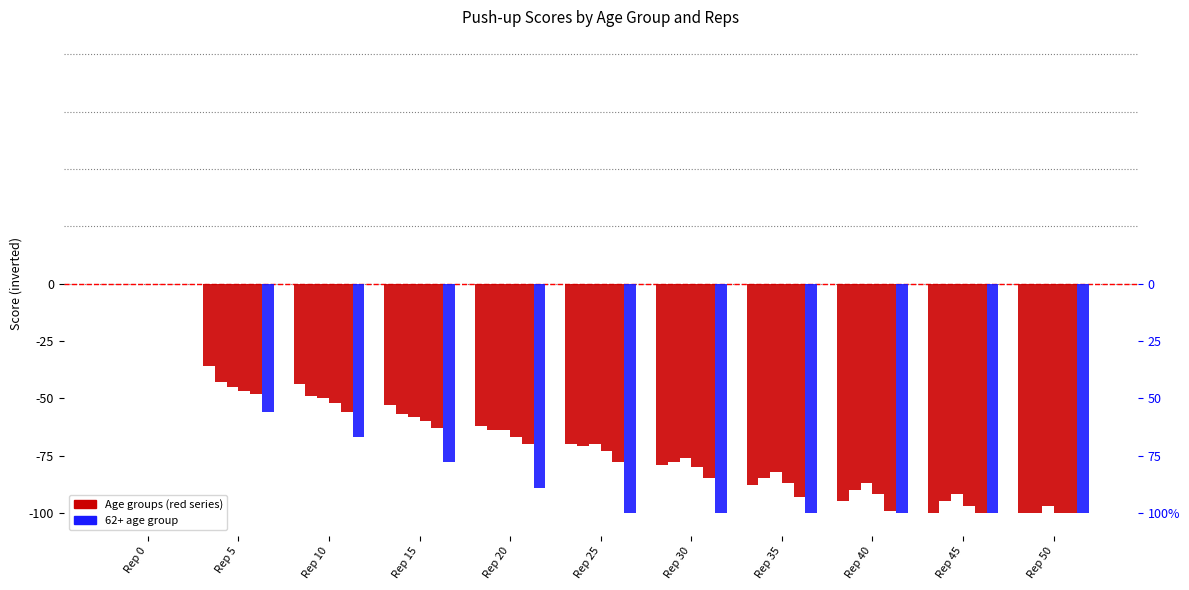

Which series has the widest spread of values?

17-21